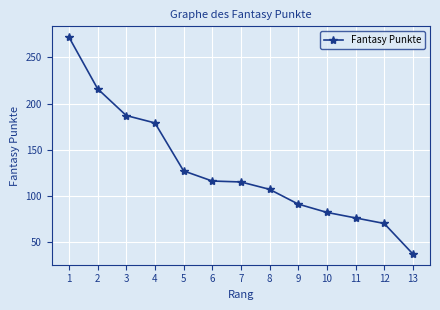

Is it true that the value at 3 is 99?

False